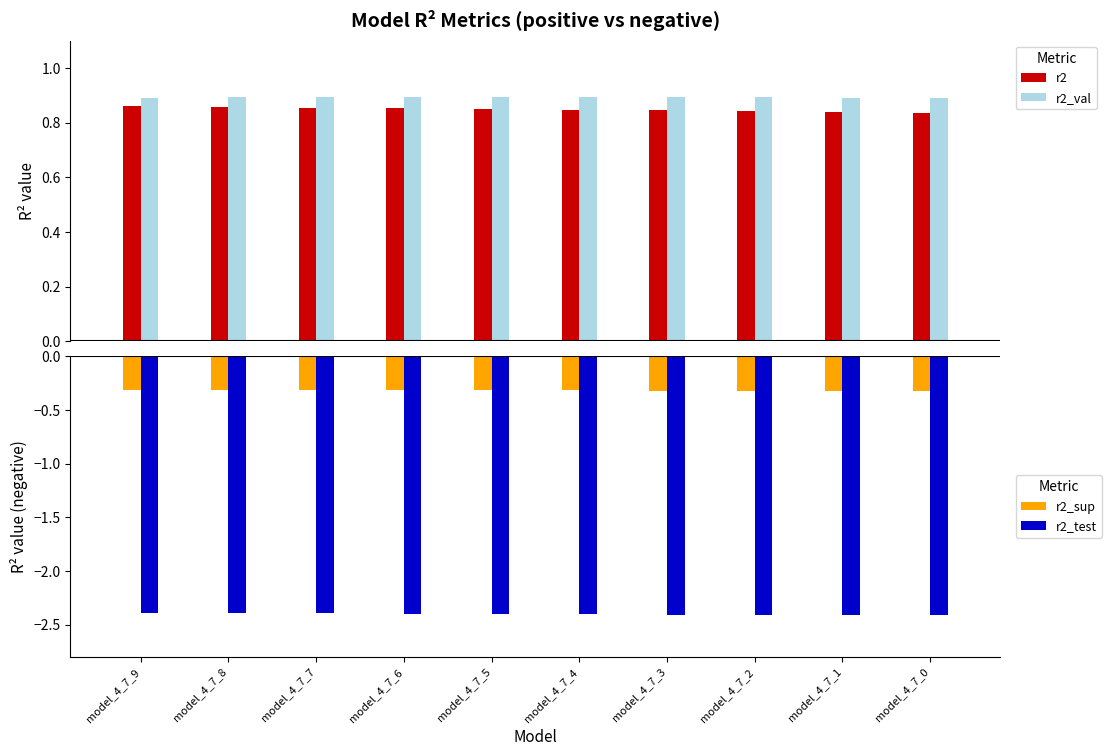

How many distinct data groups are displayed?

4